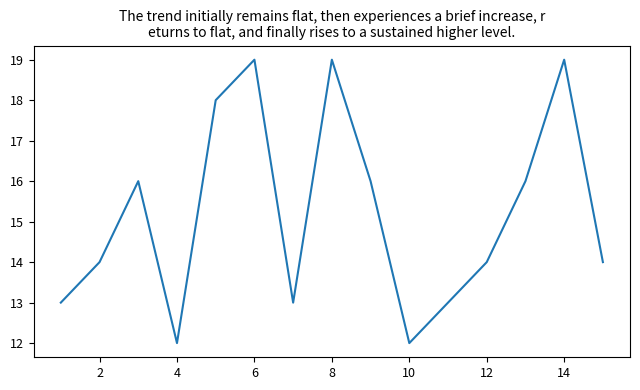

What is the greatest value displayed?

19